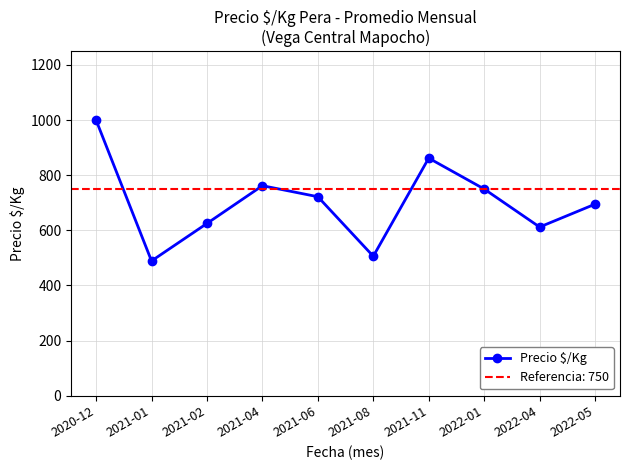

Where is the first local minimum for Precio $/Kg?

2021-01